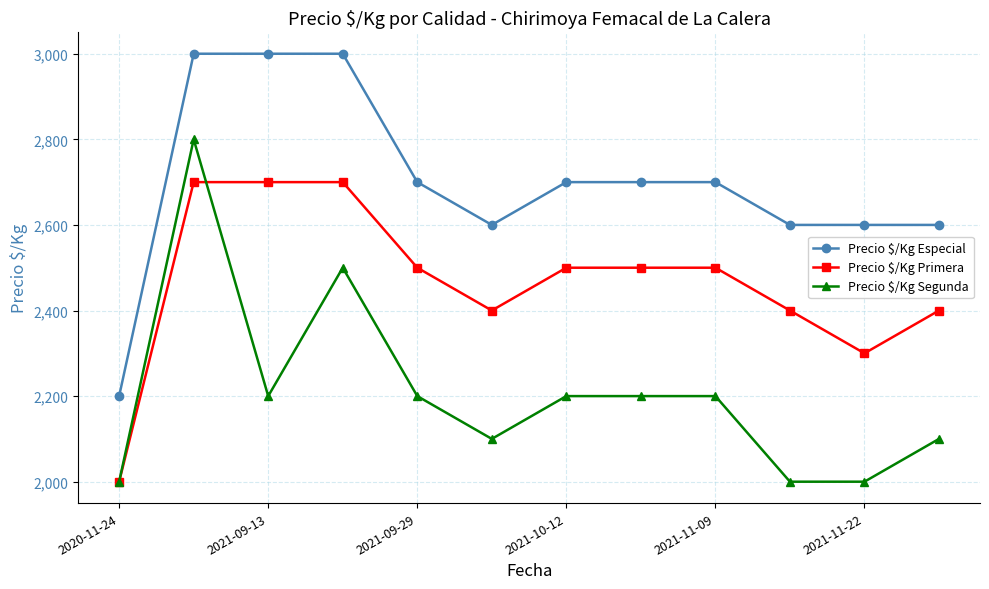

What is the greatest value displayed?

3000